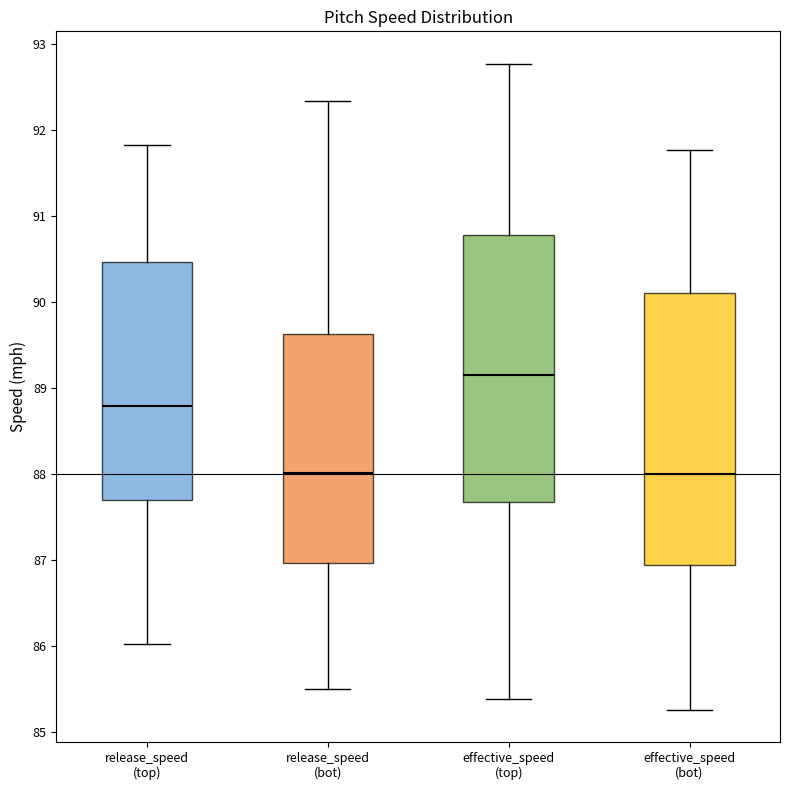

Reading left to right, read every box against the y-axis: the position of its median line, the range the box covers, and the ends of its whiskers. The values are not printed on the chart, so give them approximately, as read against the axis.

release_speed (top): median 88.8, box 87.7 to 90.5, whiskers 86.0 to 91.8
release_speed (bot): median 88.0, box 87.0 to 89.6, whiskers 85.5 to 92.3
effective_speed (top): median 89.2, box 87.7 to 90.8, whiskers 85.4 to 92.8
effective_speed (bot): median 88.0, box 86.9 to 90.1, whiskers 85.3 to 91.8